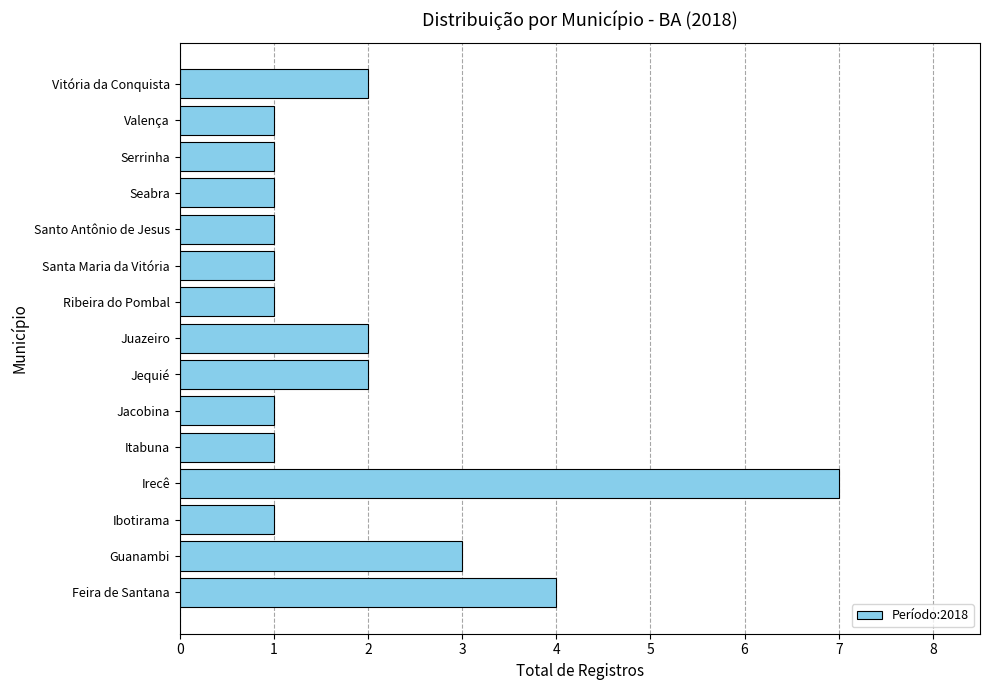

True or false: the data shows 1 at Jacobina.

True